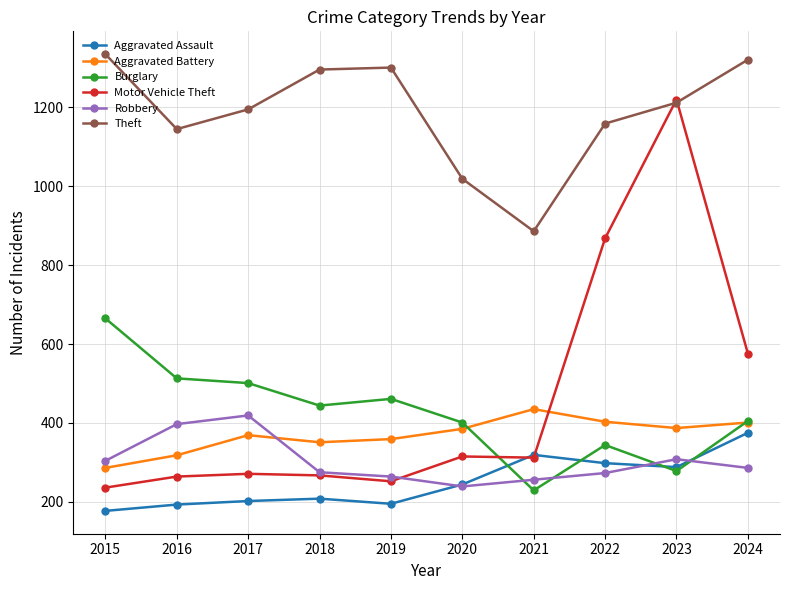

What is the difference between the maximum and second lowest values in the Aggravated Battery series?

117